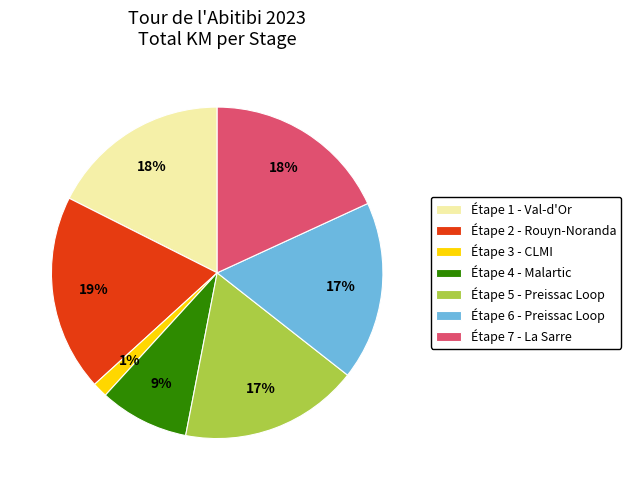

To the nearest percent, what is the difference between the Étape 3 - CLMI and Étape 2 - Rouyn-Noranda slice percentages?

18%